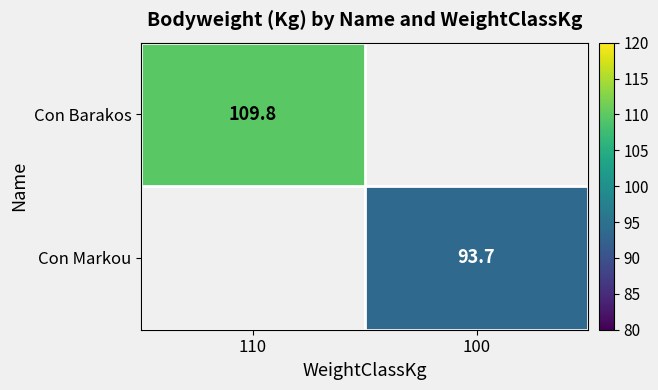

True or false: Con Barakos has a value of 109.8 at 110.

True